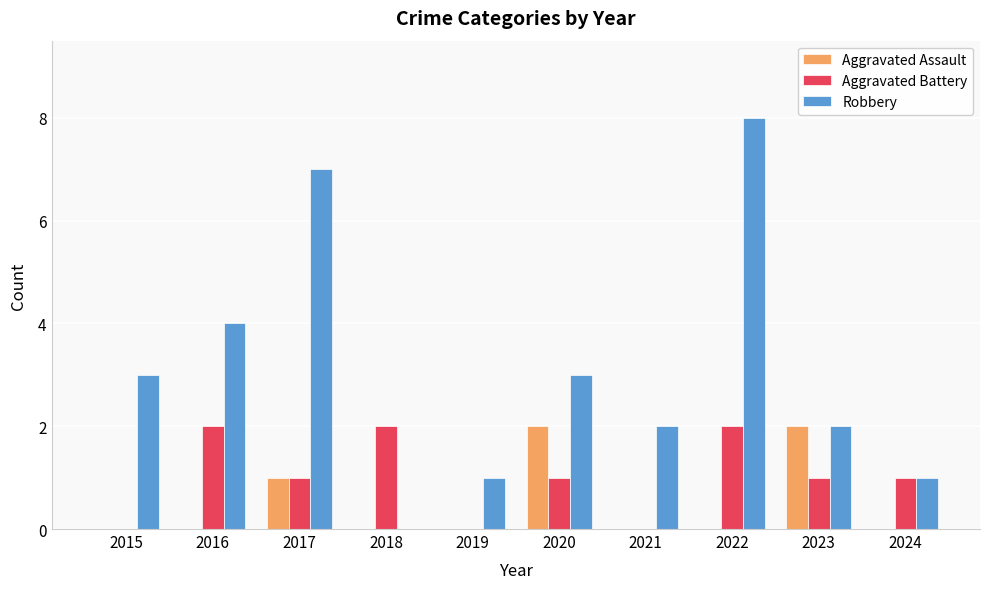

Which series changed the most between 2018 and 2020?

Robbery